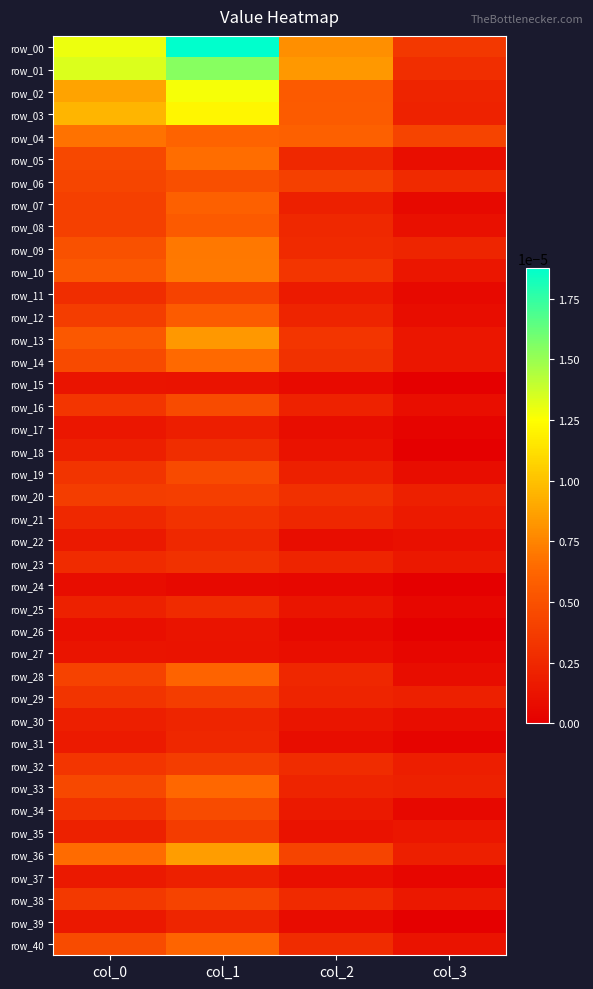

Between col_3 and col_2, which is larger?

col_2